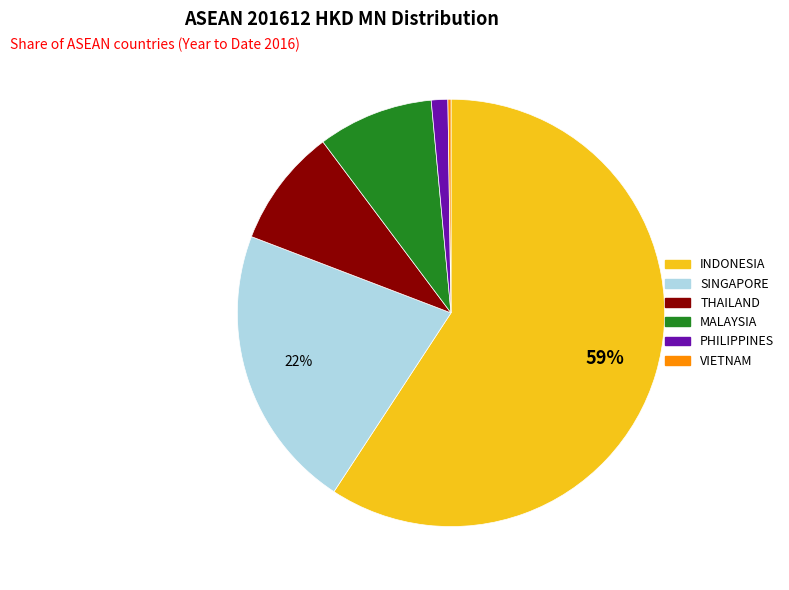

To the nearest percent, what percentage of the pie is THAILAND?

9%